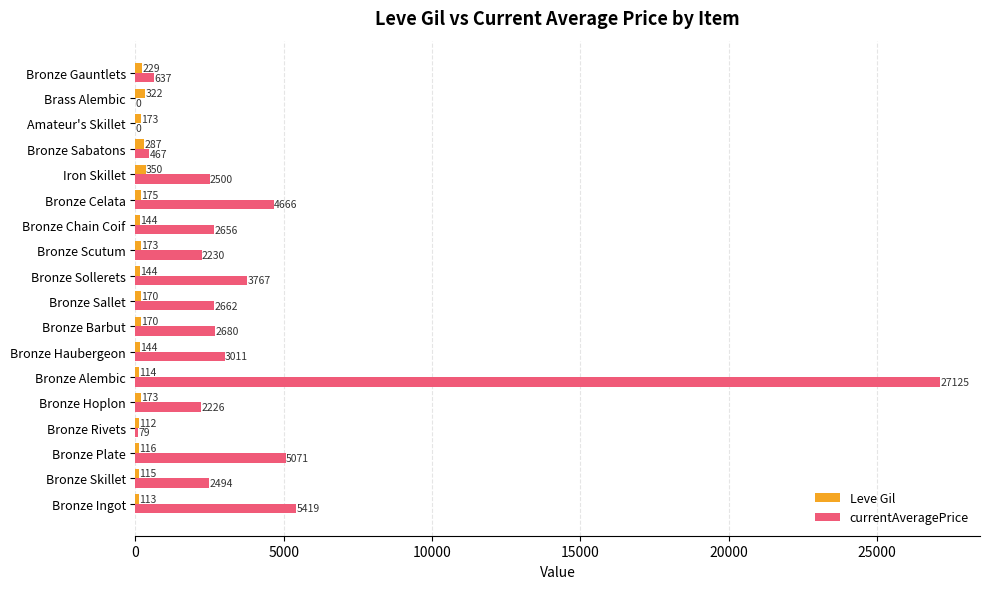

Is it true that Leve Gil equals 113.0 at Bronze Ingot?

True